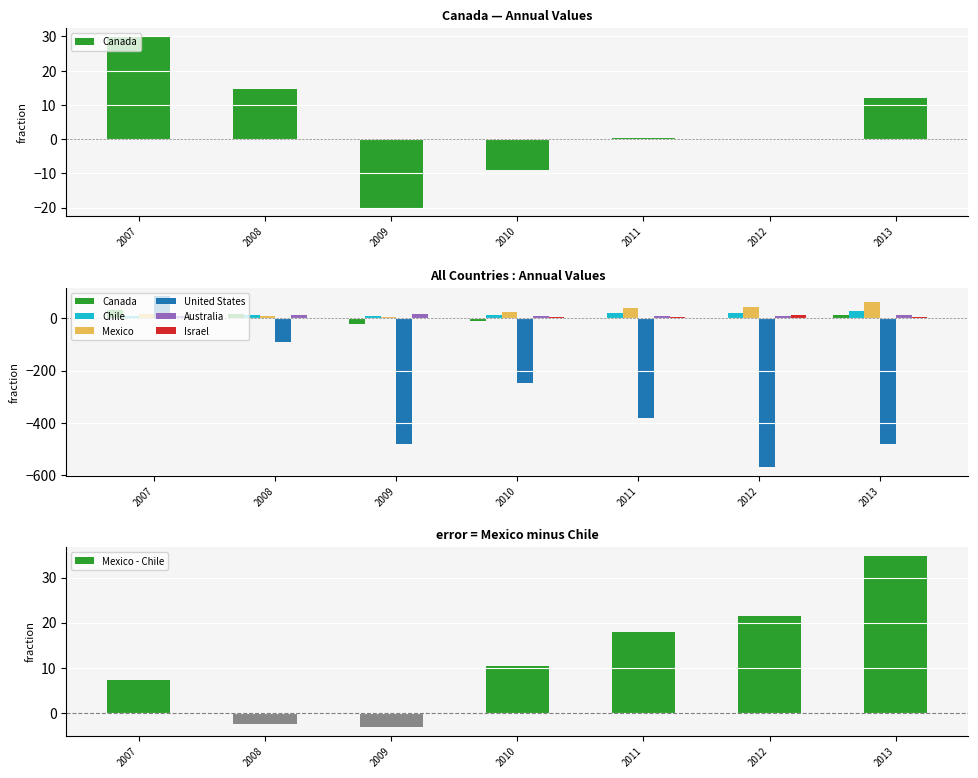

Rank the categories by Mexico value from lowest to highest.

2009, 2008, 2007, 2010, 2011, 2012, 2013